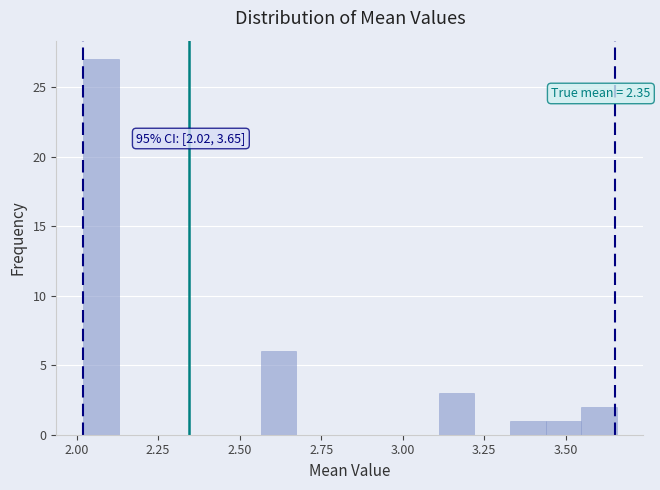

Around what value on the x-axis is the tallest bar? Give the approximate position of its centre, as read against the axis.

2.05